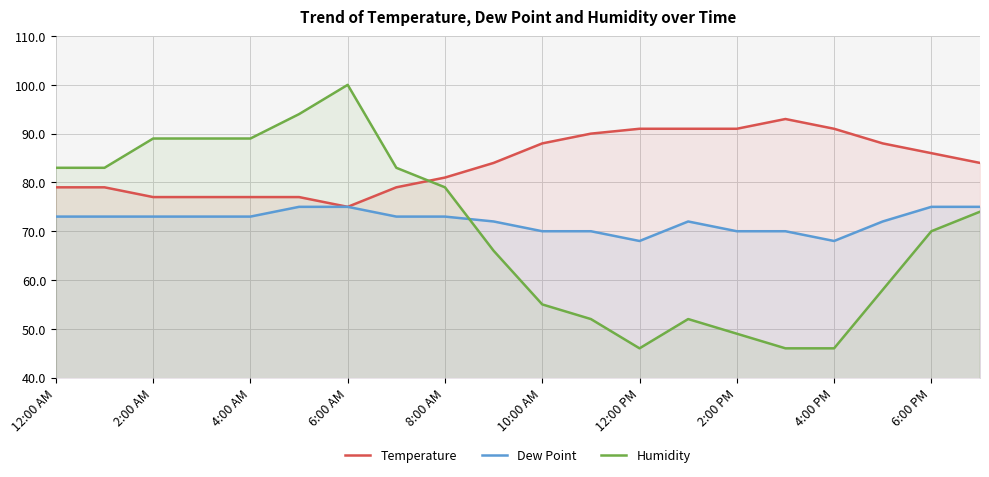

Is the value of Temperature at 8:00 AM greater than the value of Humidity at 12:00 PM?

Yes